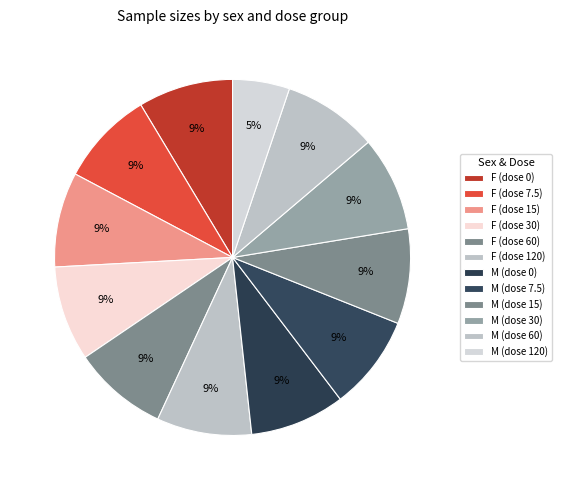

How many segments does this pie chart have?

12